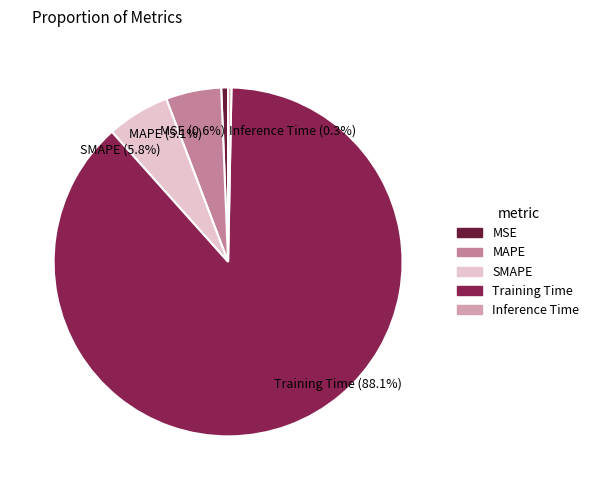

What percentage is the MAPE slice, to the nearest percent?

5%